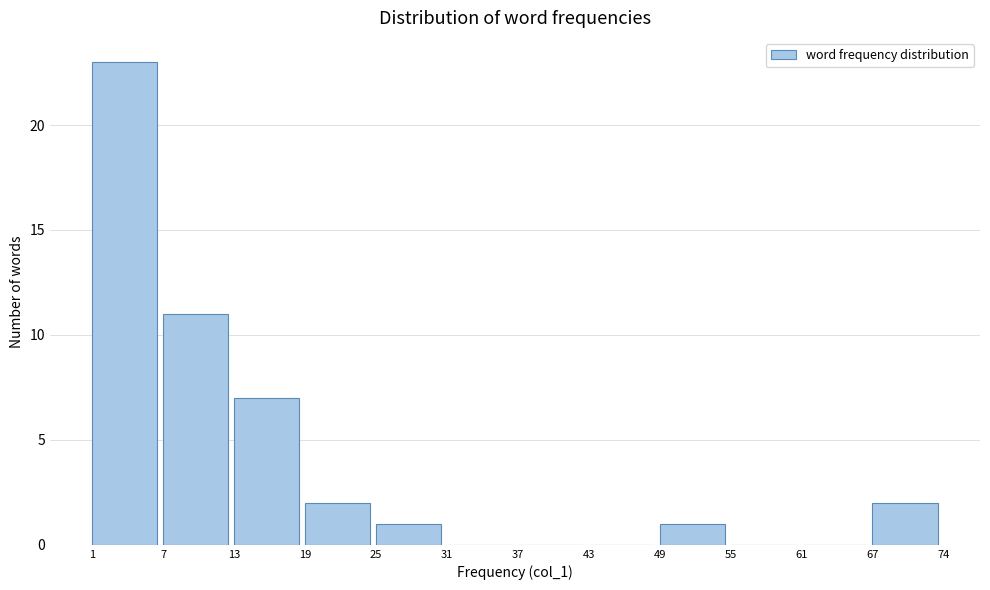

Reading right to left, list all the values displayed in this chart.

67=2	61=0	55=0	49=1	43=0	37=0	31=0	25=1	19=2	13=7	7=11	1=23